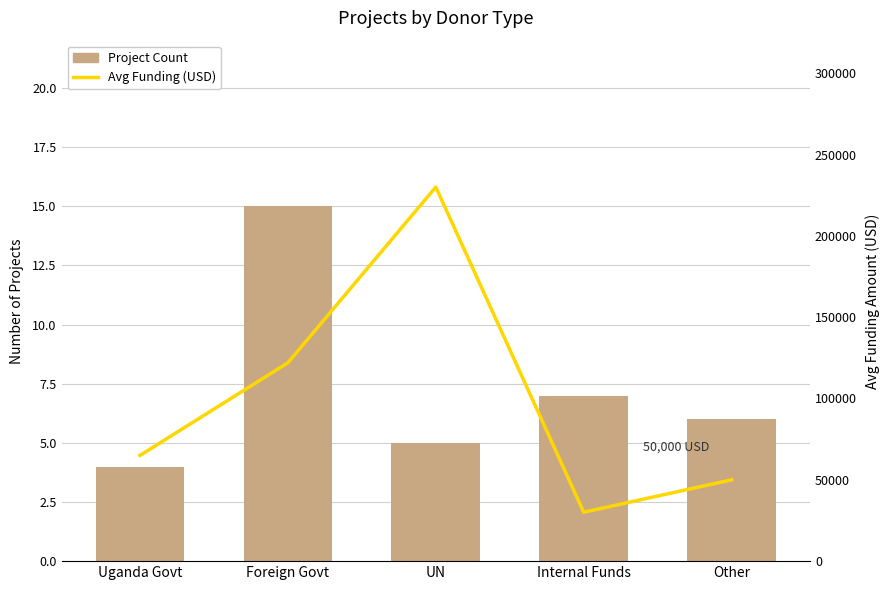

Reading right to left, what are all the values shown in this chart?

Project Count: 6	7	5	15	4
Avg Funding (USD): 50000	30070	230000	121950	65000